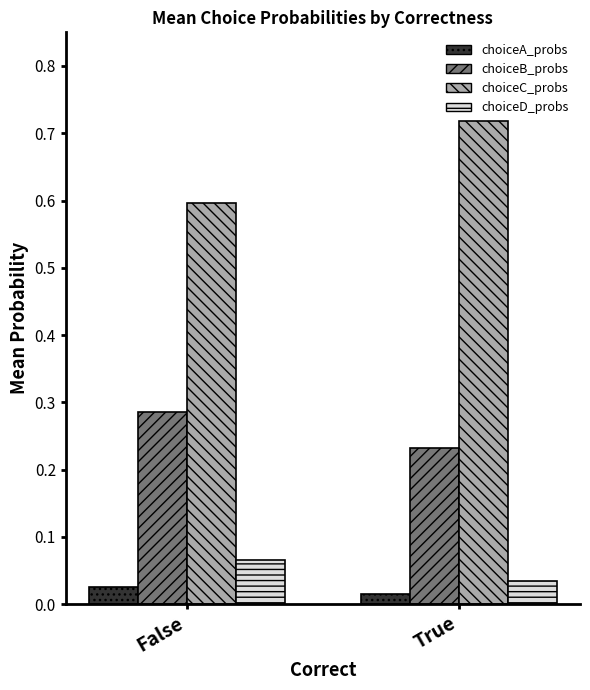

Rank the series by their maximum value, from lowest to highest.

choiceA_probs, choiceD_probs, choiceB_probs, choiceC_probs